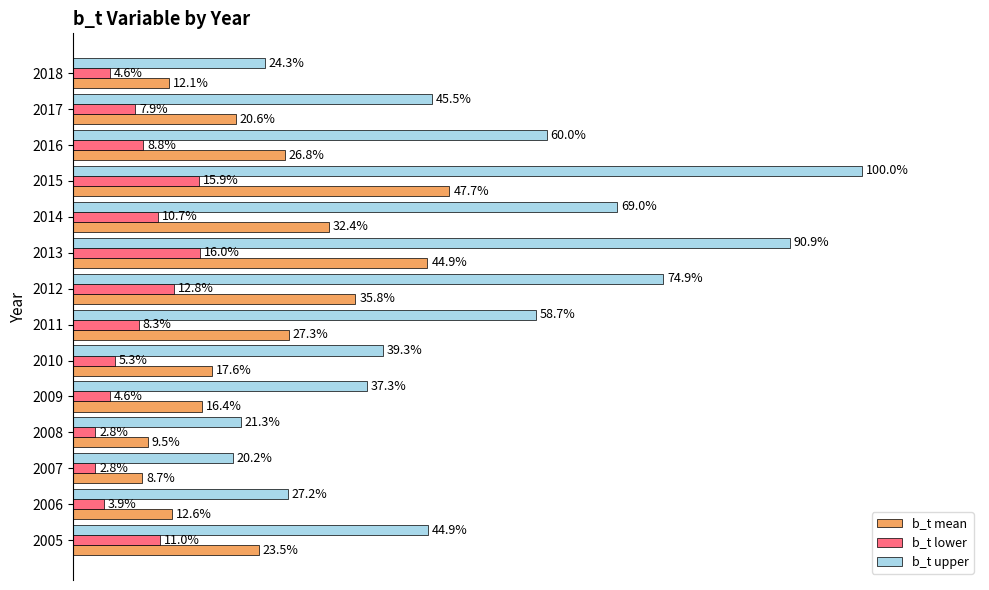

Which series changed the most between 2010 and 2018?

b_t upper